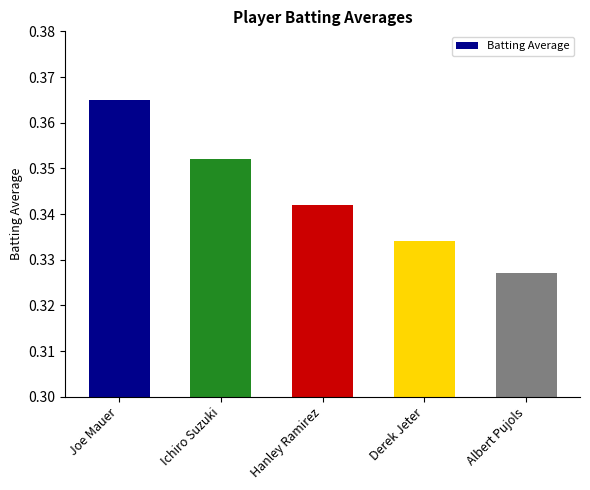

True or false: the data shows 0.5 at Joe Mauer.

False